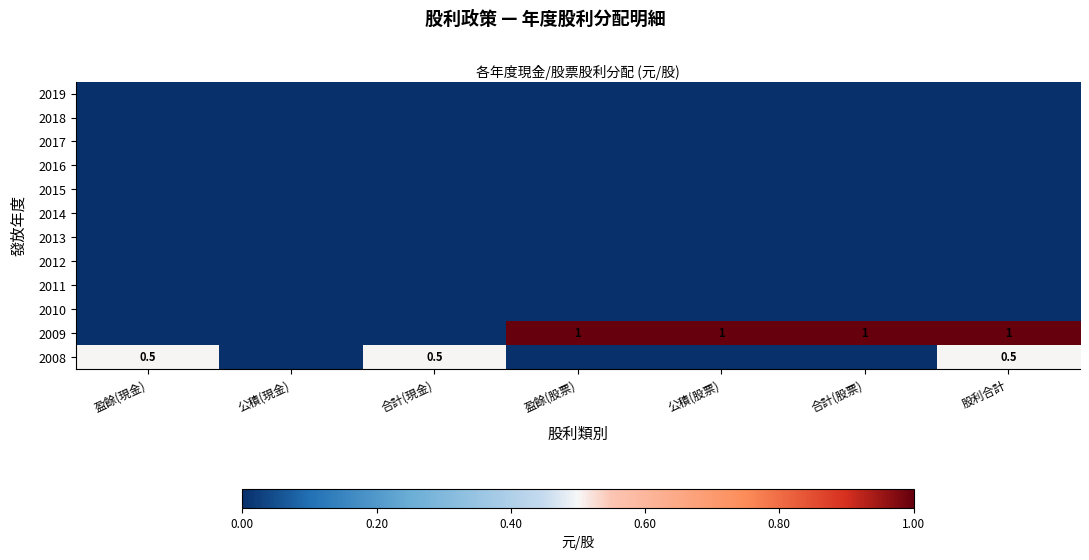

What is the sum of the 2009 values at 盈餘(股票) and 股利合計?

2.0